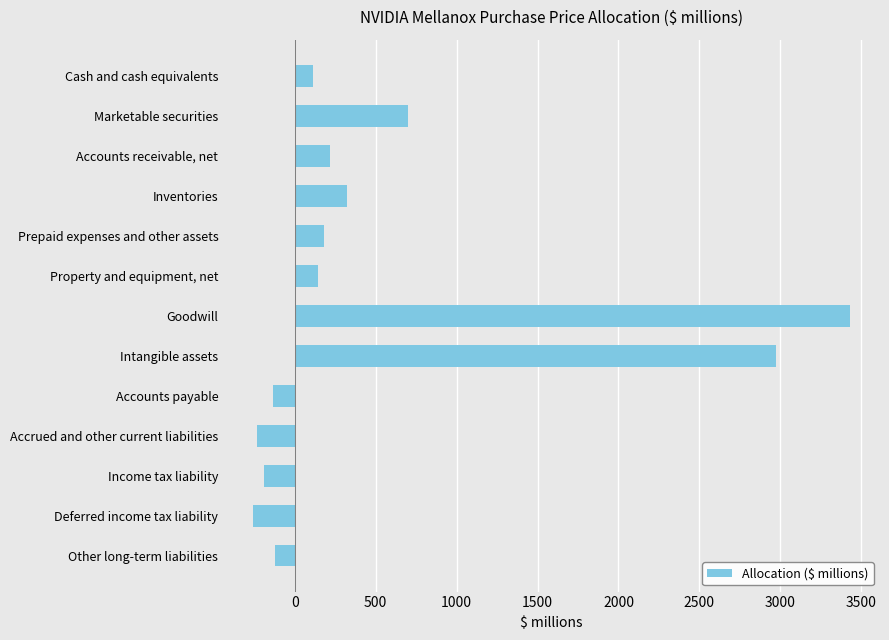

The chart shows a value of -136 at Accounts payable. True or false?

True